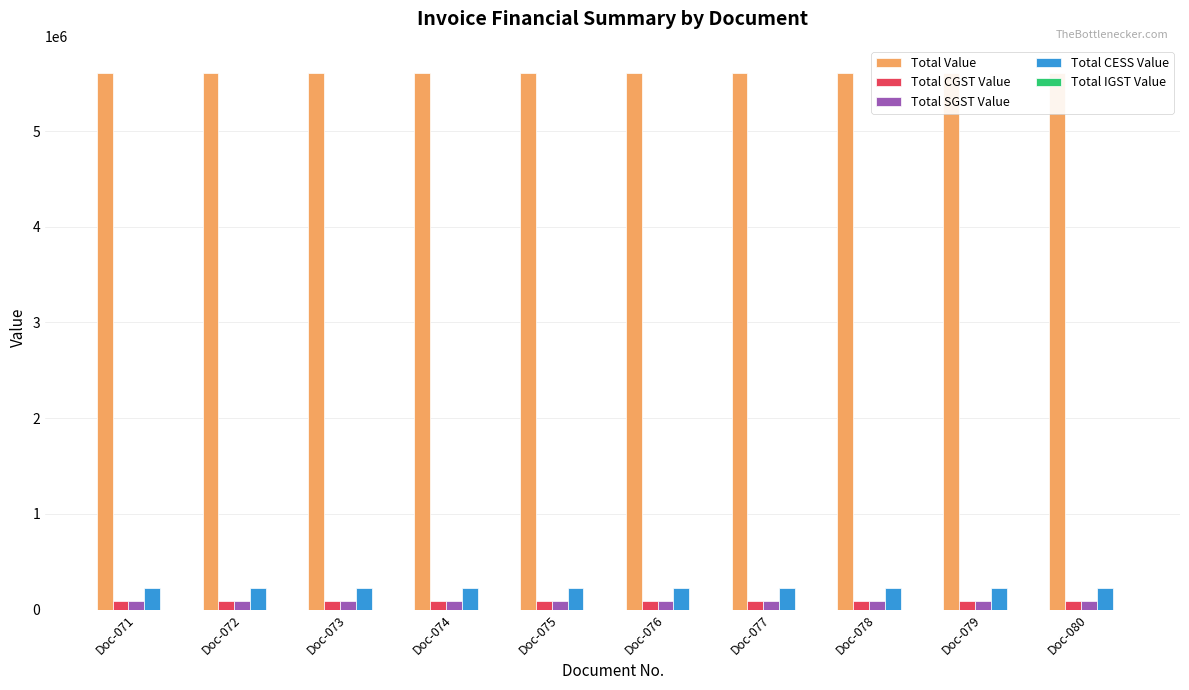

What is the difference between the highest and lowest values at Doc-078?

5609889.0